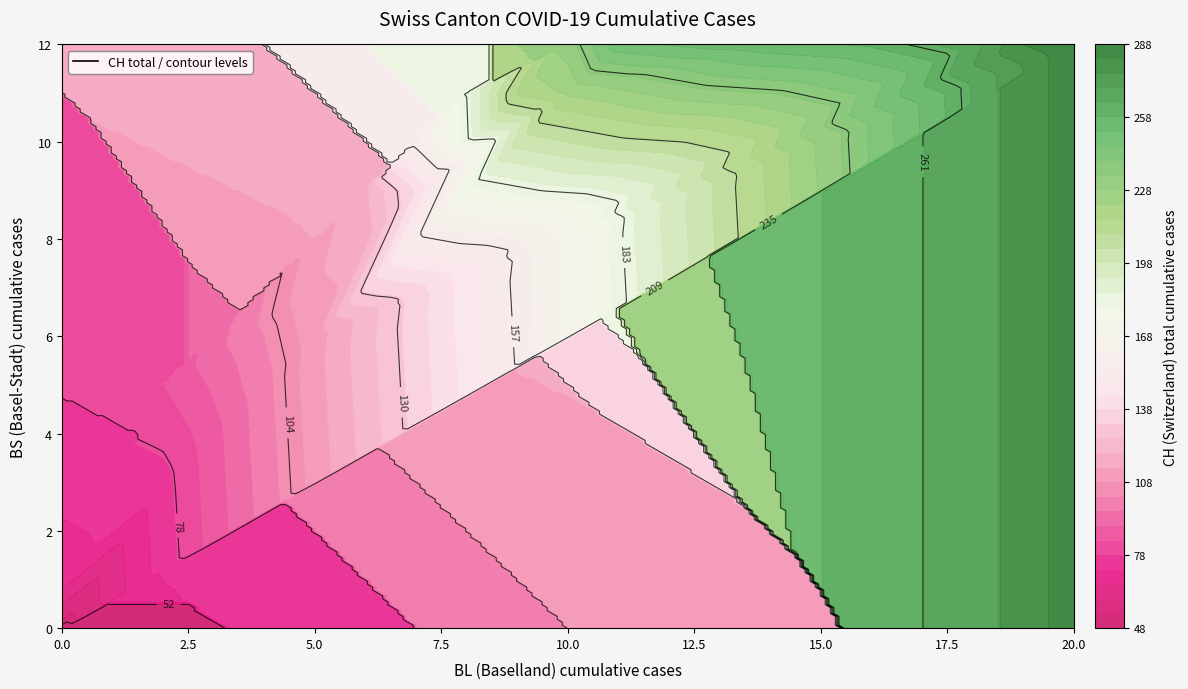

Reading left to right, what are all the values shown in this chart?

BL_values: 0=0	1=0	2=0	3=0	4=0	5=0	6=1	7=2	8=2	9=3	10=4	11=5	12=5	13=6	14=6	15=7	16=7	17=7	18=7	19=8	20=8	21=8	22=9	23=9	24=9	25=9	26=9	27=10	28=10	29=10	30=10	31=11	32=11	33=11	34=13	35=14	36=16	37=18	38=19	39=20
BS_values: 0=0	1=0	2=0	3=0	4=1	5=1	6=3	7=3	8=5	9=5	10=5	11=6	12=7	13=8	14=9	15=9	16=9	17=9	18=10	19=10	20=10	21=11	22=11	23=11	24=11	25=11	26=11	27=11	28=11	29=11	30=12	31=12	32=12	33=12	34=12	35=12	36=12	37=12	38=12	39=12
CH_values: 0=0	1=1	2=38	3=51	4=66	5=70	6=74	7=76	8=84	9=91	10=100	11=111	12=113	13=117	14=119	15=131	16=135	17=138	18=160	19=182	20=182	21=183	22=192	23=193	24=204	25=214	26=217	27=220	28=221	29=223	30=231	31=243	32=249	33=250	34=255	35=256	36=259	37=267	38=282	39=288